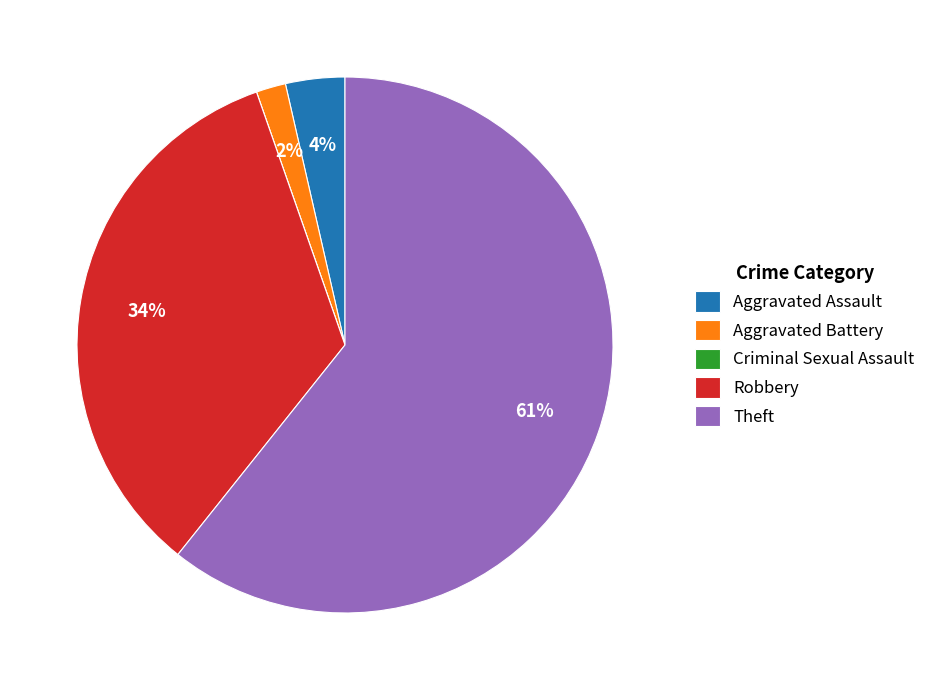

To the nearest percent, what percentage of the pie is Aggravated Battery?

2%